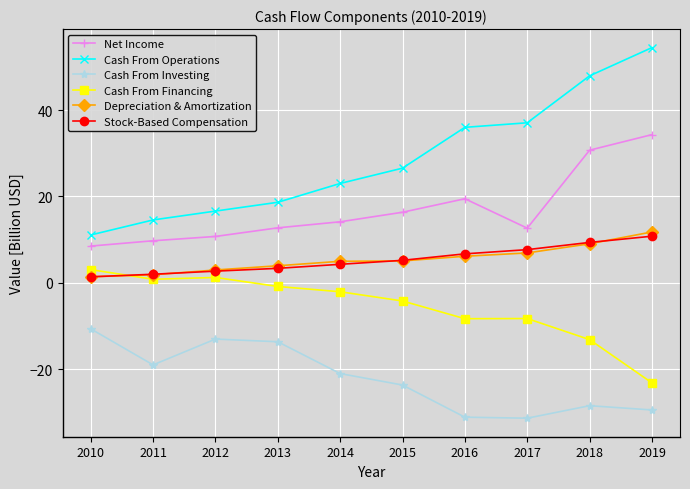

How many series are shown in this chart?

6